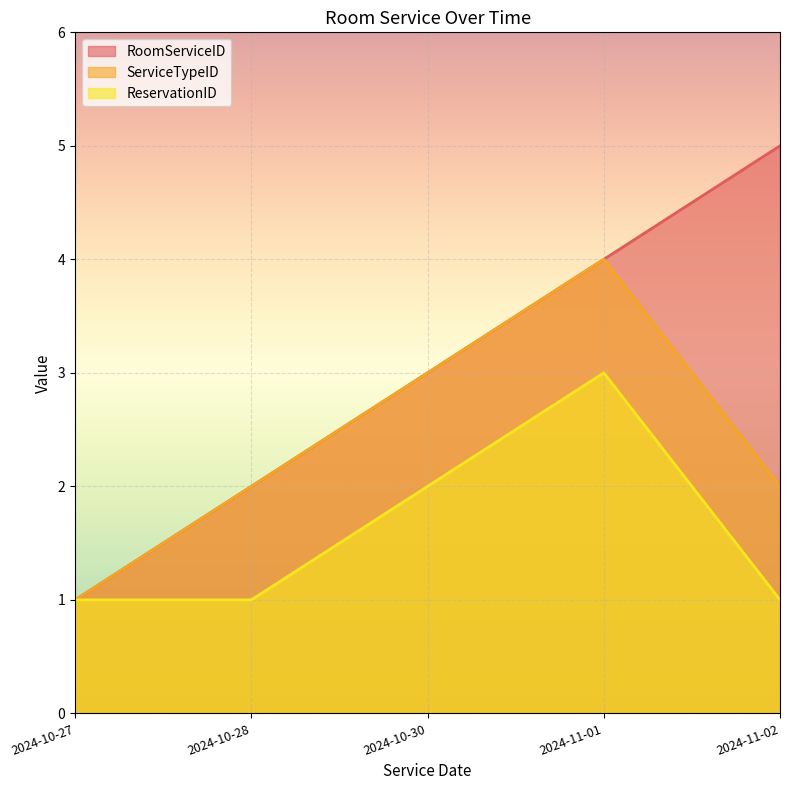

Which series has the largest total across all categories?

RoomServiceID